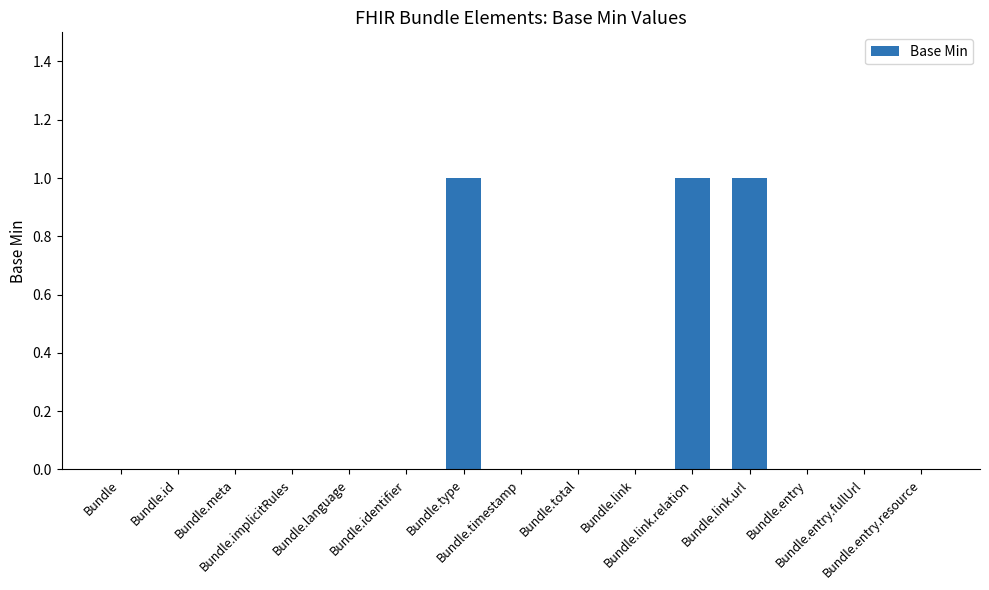

Is it true that the value at Bundle.link is 0?

True